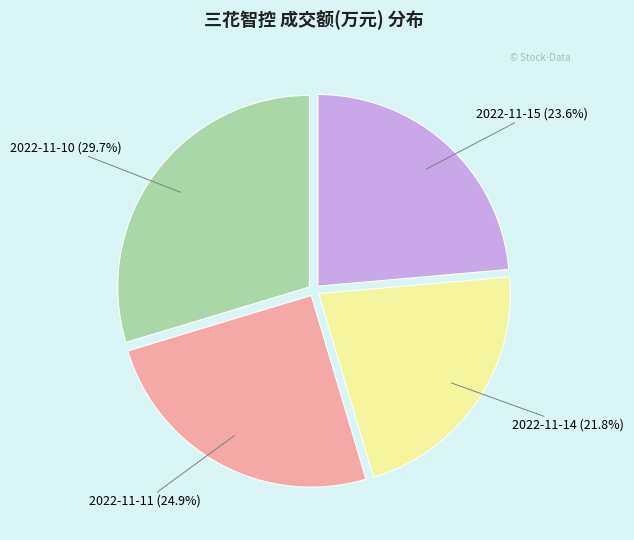

To the nearest percent, what is the difference between the 2022-11-14 and 2022-11-10 slice percentages?

8%